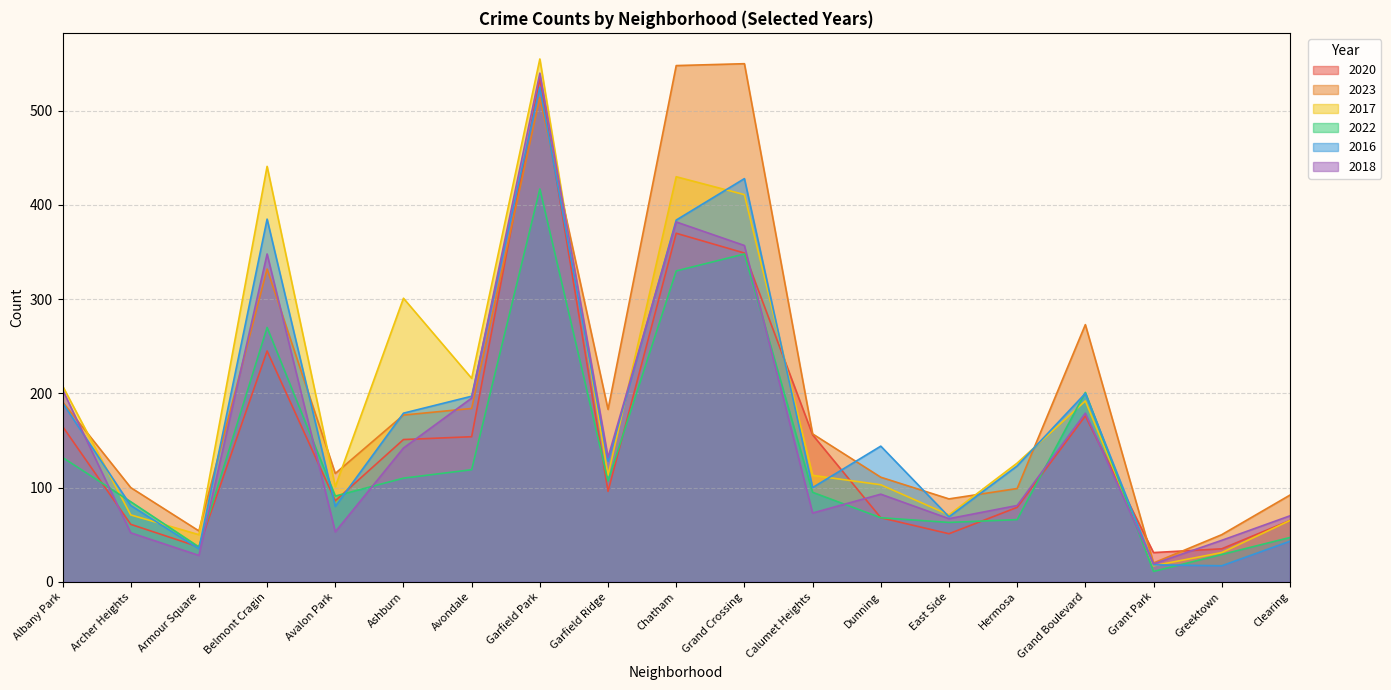

The value of 2016 at Archer Heights is 81. True or false?

True